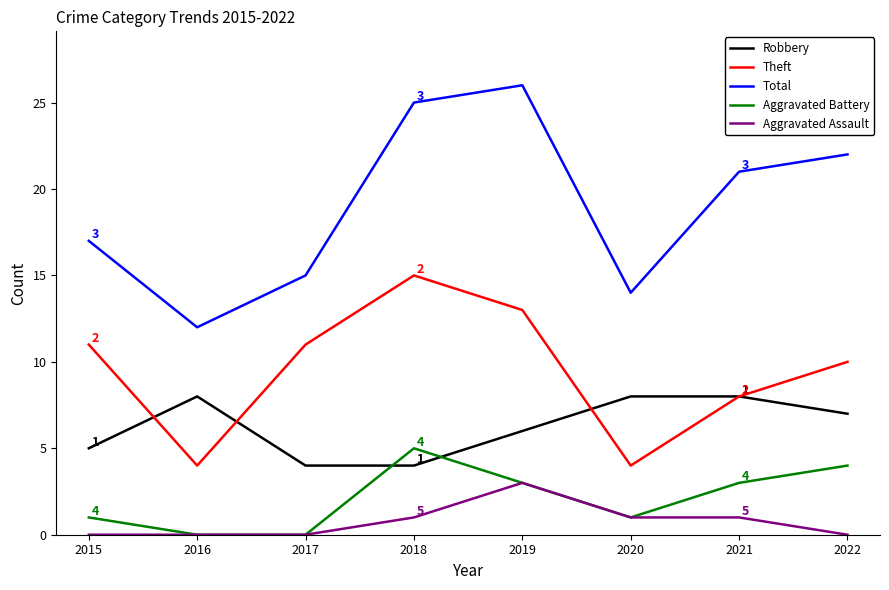

At which label does Total reach its peak?

2019